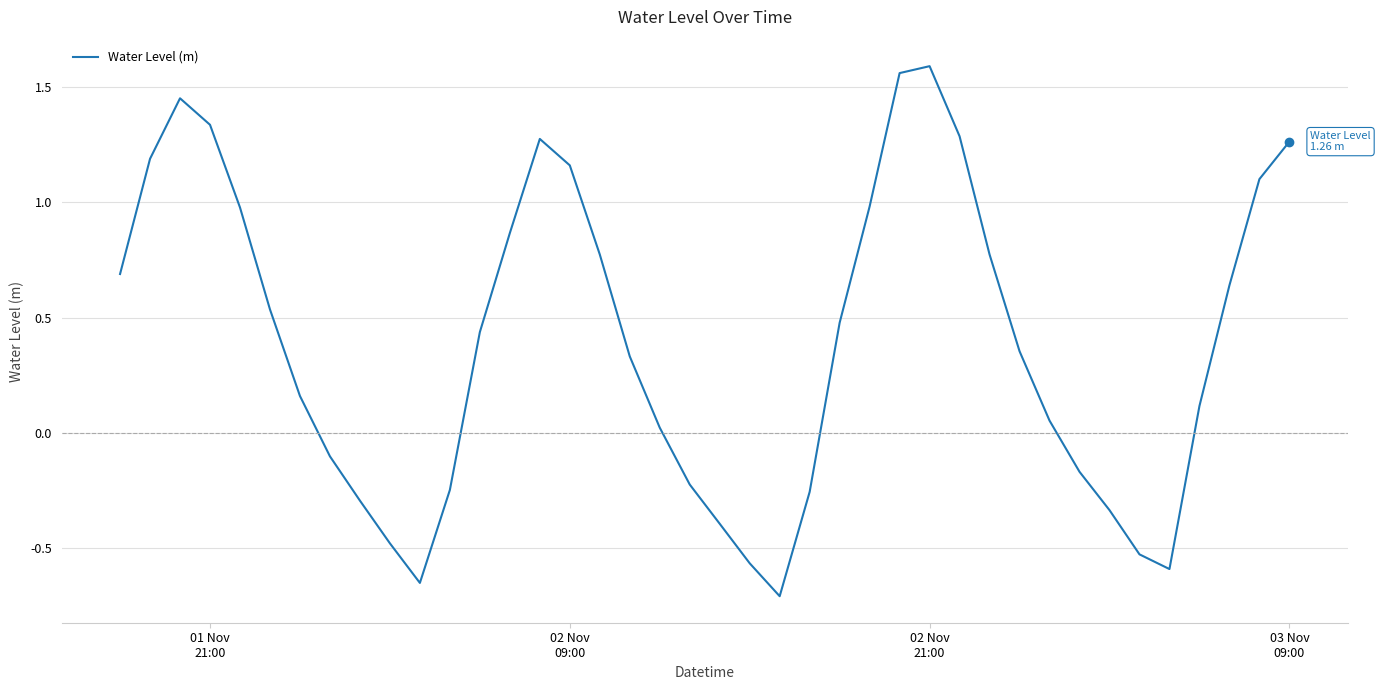

What is the difference between the maximum and minimum values?

2.3